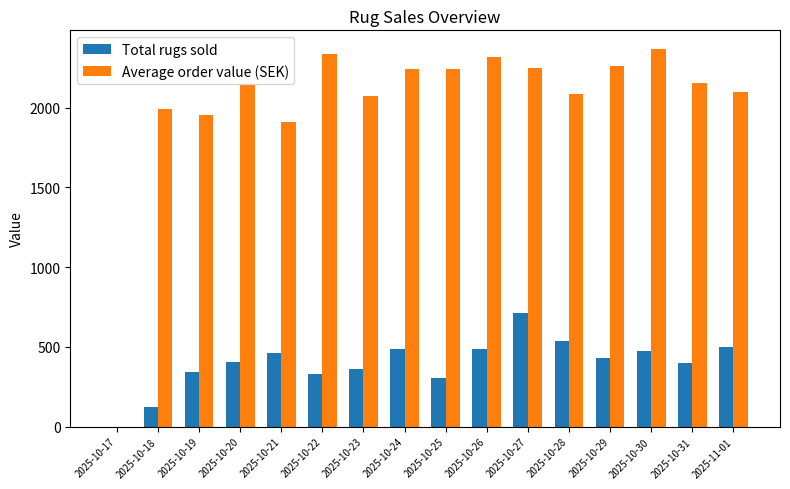

The value of Total rugs sold at 2025-10-24 is 828.3. True or false?

False